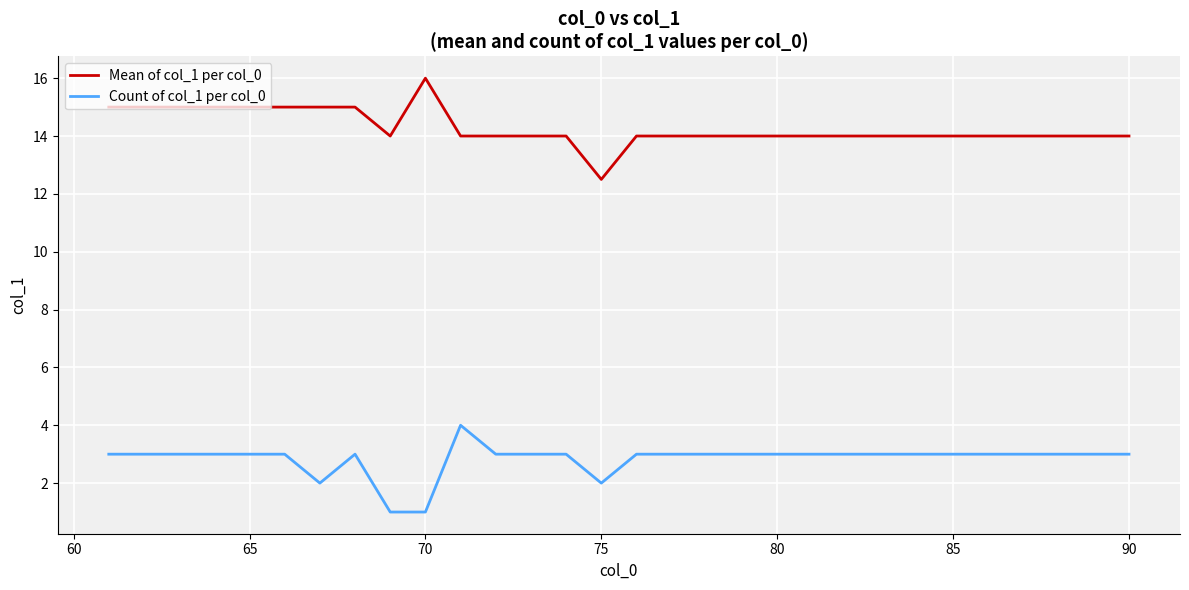

What is the maximum value shown in the chart?

16.0